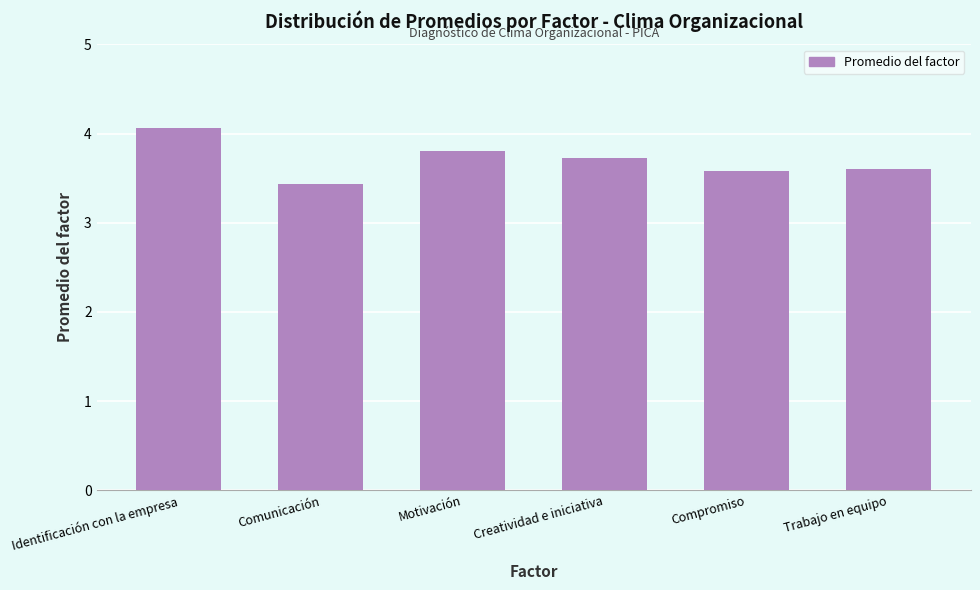

Reading left to right, extract all data points from this chart.

4.1	3.4	3.8	3.7	3.6	3.6